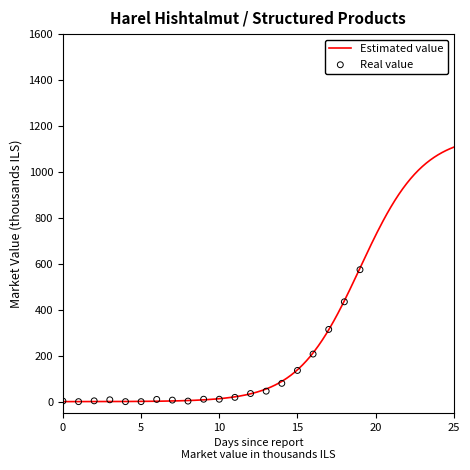

What is the maximum value for Estimated value?

1107.9